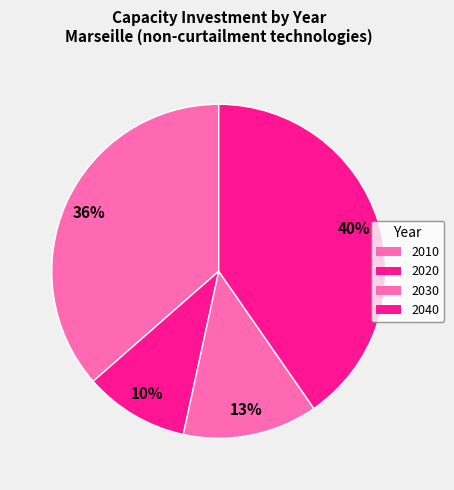

Does 2010 represent more than half of the total?

No